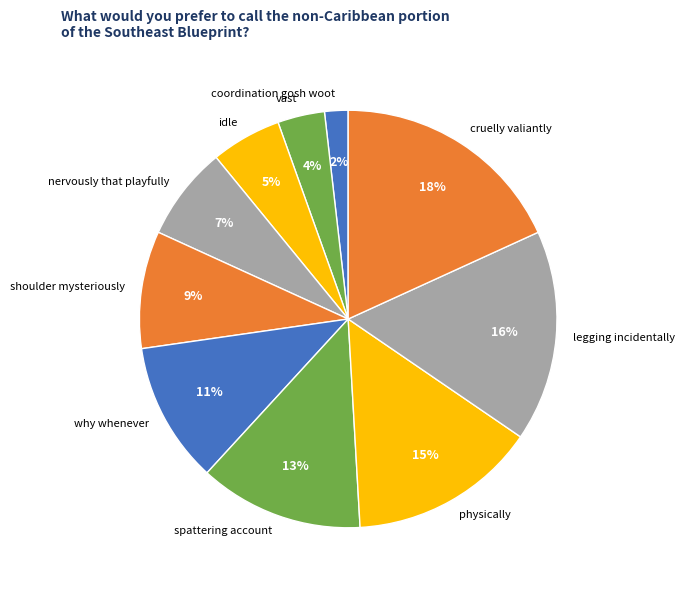

Which slice is the smallest?

coordination gosh woot